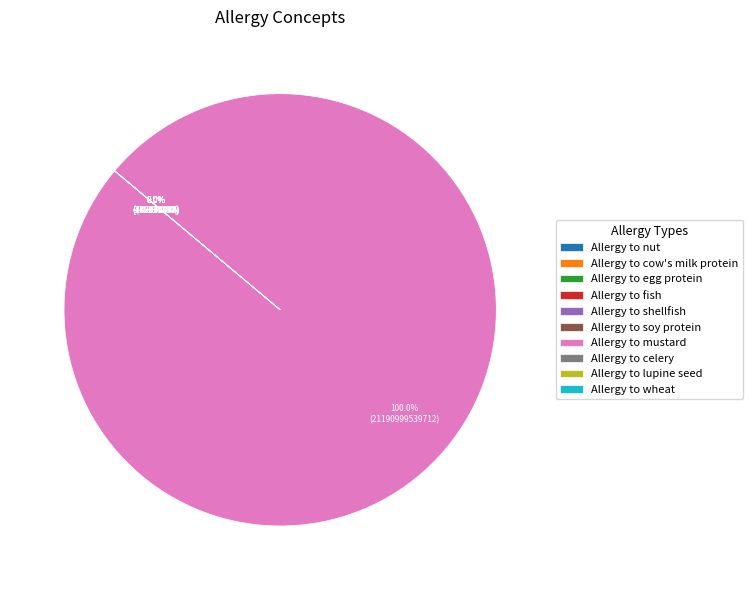

Which category accounts for the majority?

Allergy to mustard